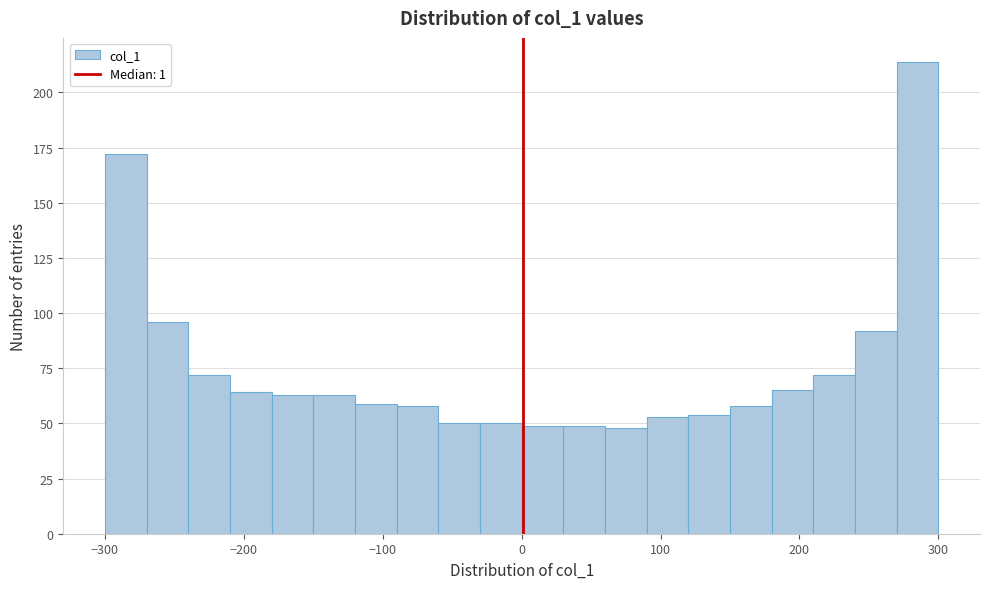

Read against the x-axis, roughly where is the centre of the tallest bar?

290